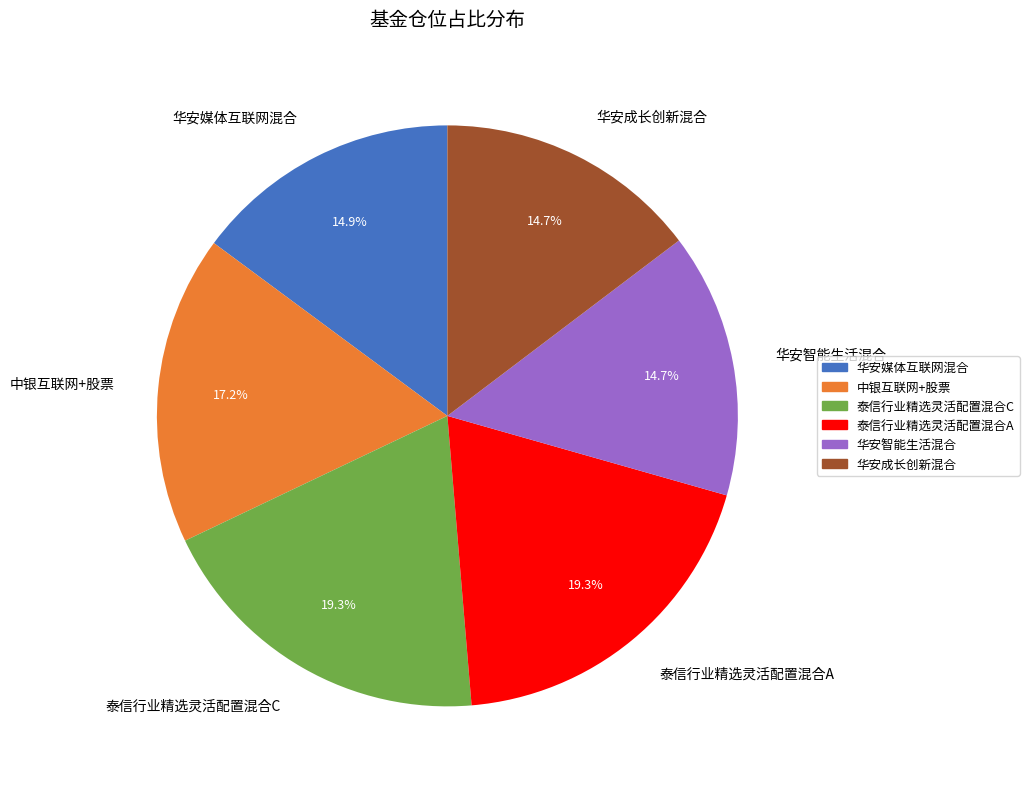

Which has a higher value, 泰信行业精选灵活配置混合A or 华安智能生活混合?

泰信行业精选灵活配置混合A